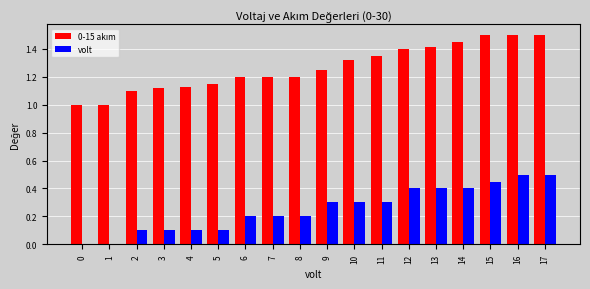

What is the greatest value displayed?

1.5